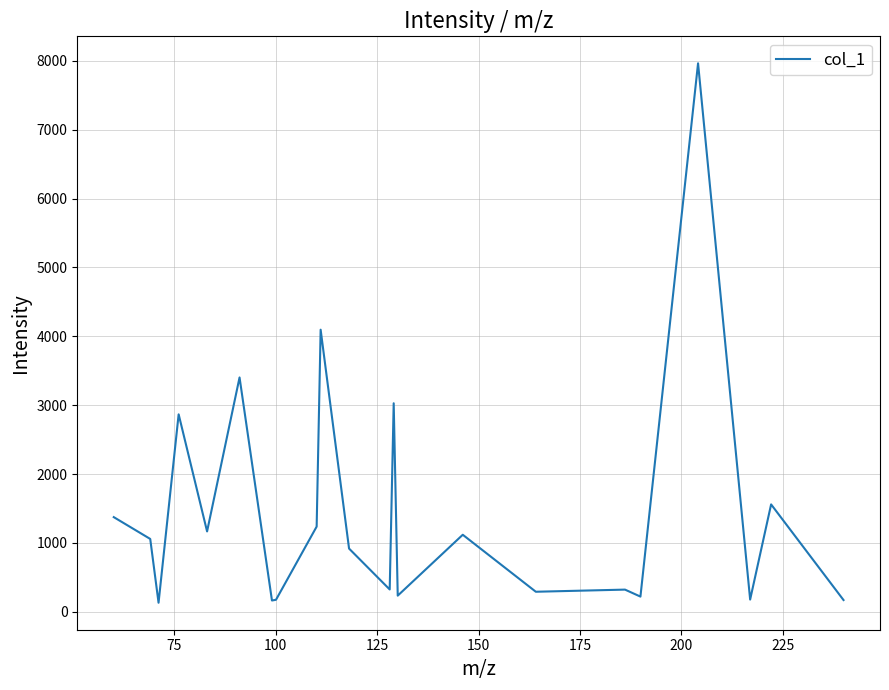

What is the difference between the maximum and minimum values?

7831.6